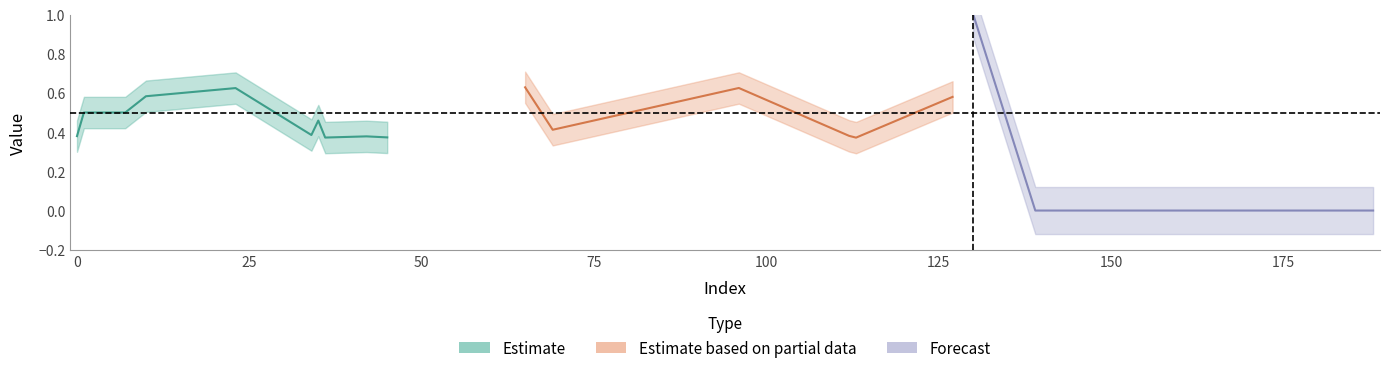

True or false: y_pred has more than 2 interior local peaks.

True